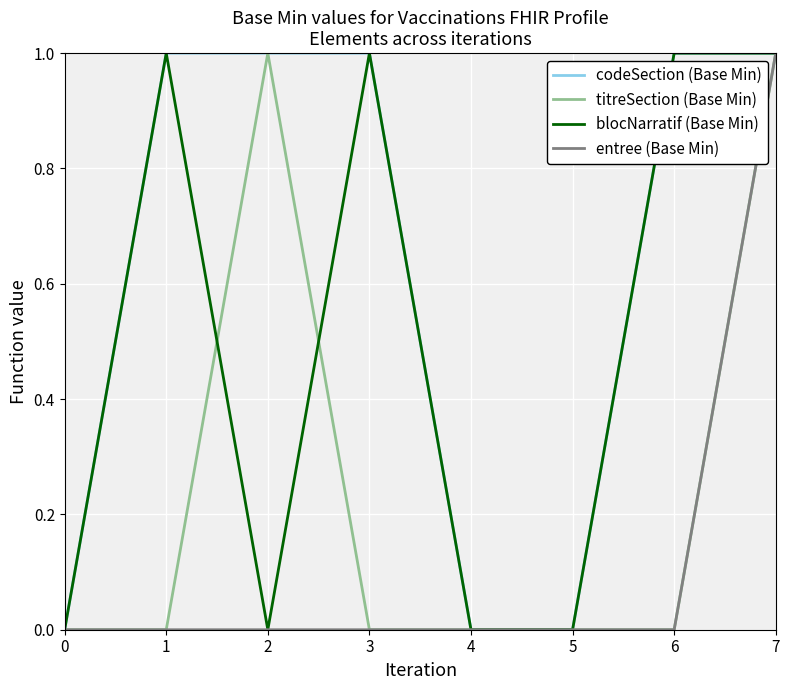

Read the entree (Base Min) value at 7.

1